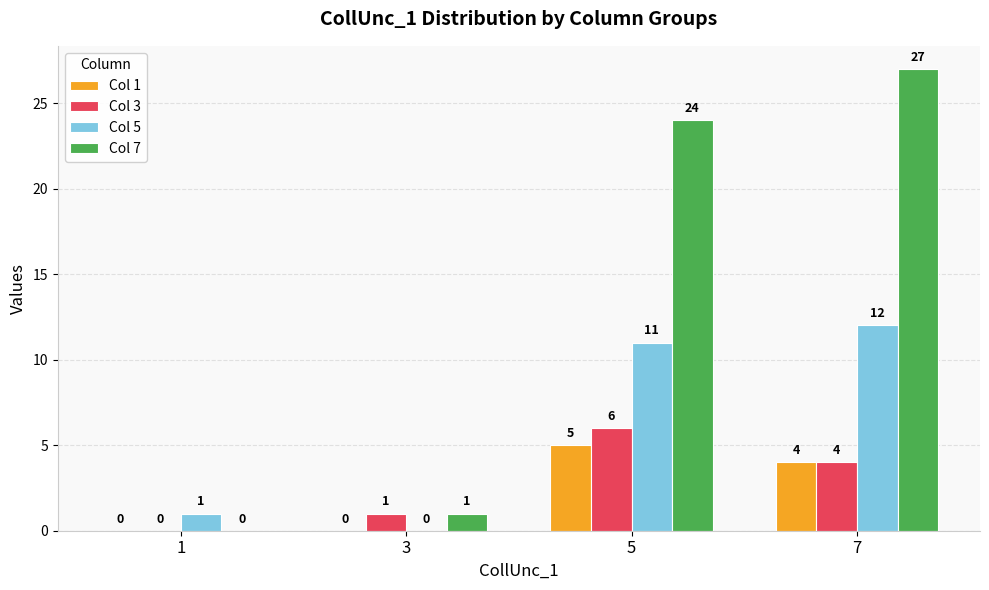

Reading left to right, extract all data points from this chart.

Col 1: 1=0	3=0	5=5	7=4
Col 3: 1=0	3=1	5=6	7=4
Col 5: 1=1	3=0	5=11	7=12
Col 7: 1=0	3=1	5=24	7=27